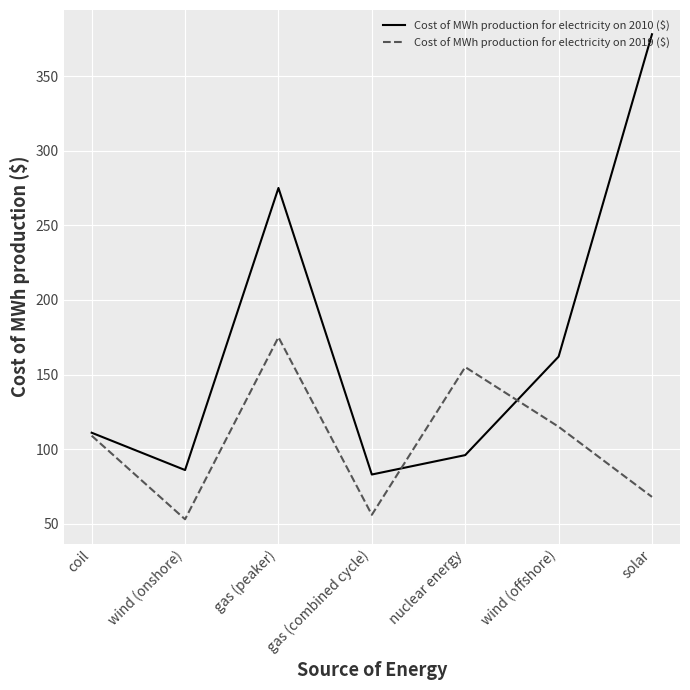

How many distinct data groups are displayed?

2